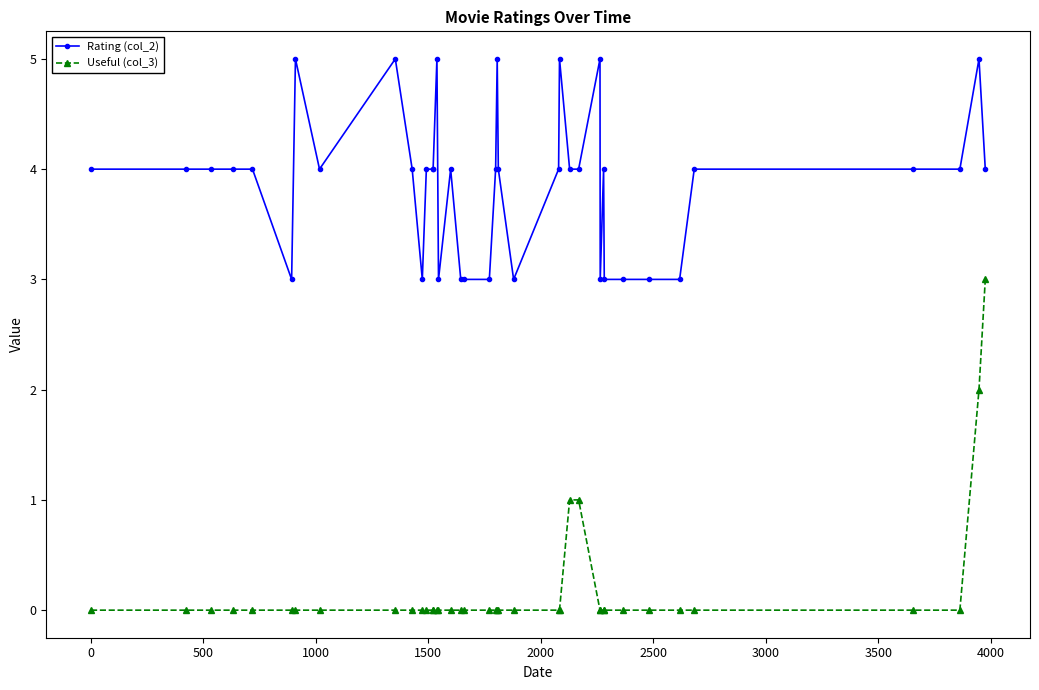

Which series has the largest range (max minus min)?

Useful (col_3)